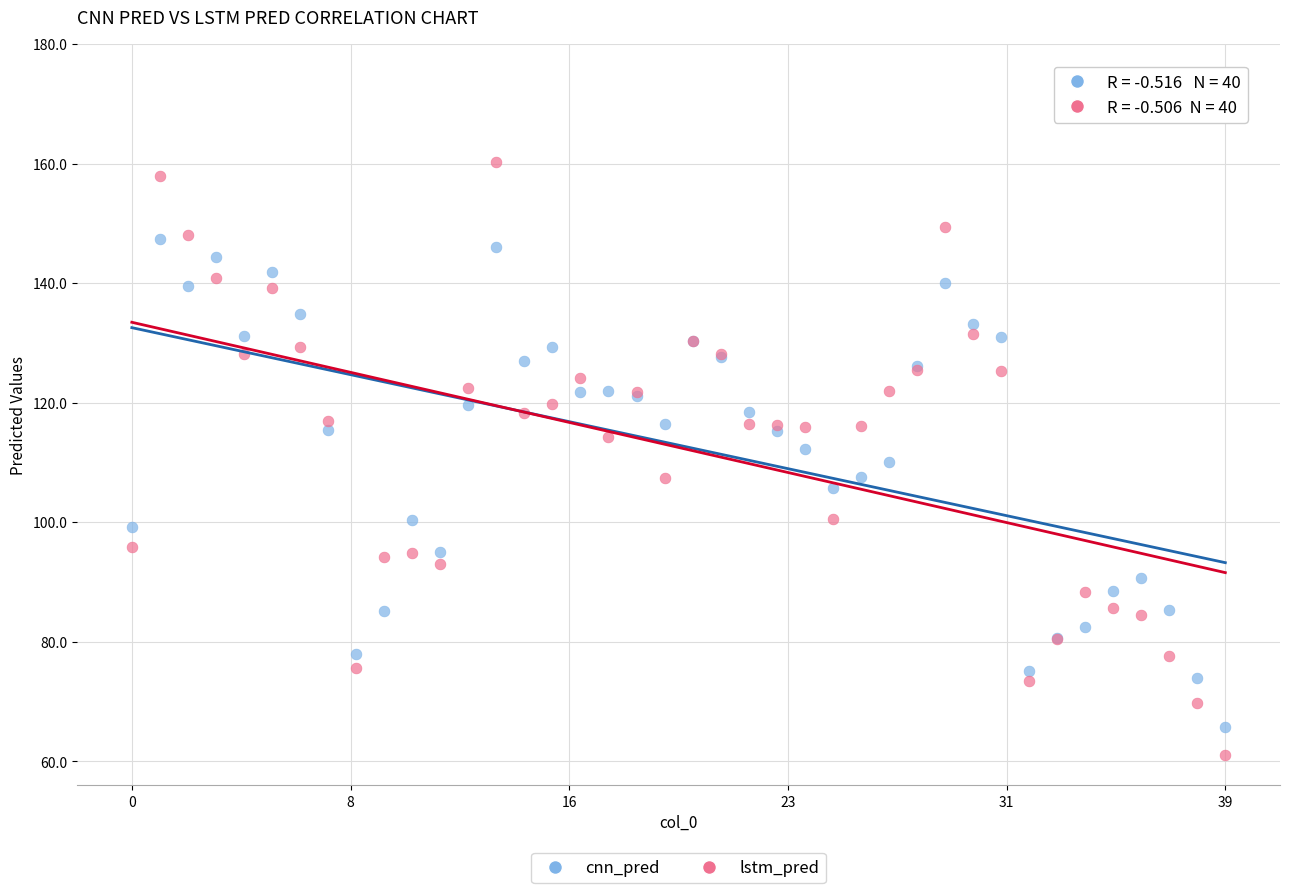

Which series has the widest spread of Y values?

lstm_pred